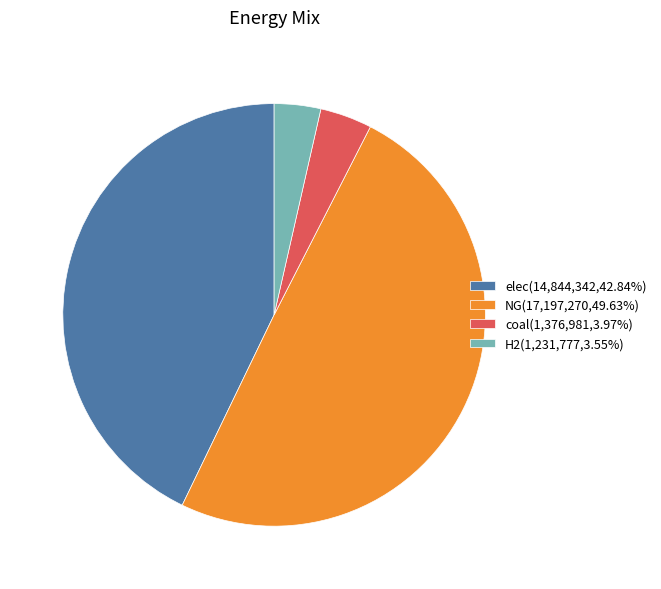

Does any single category account for the majority?

No